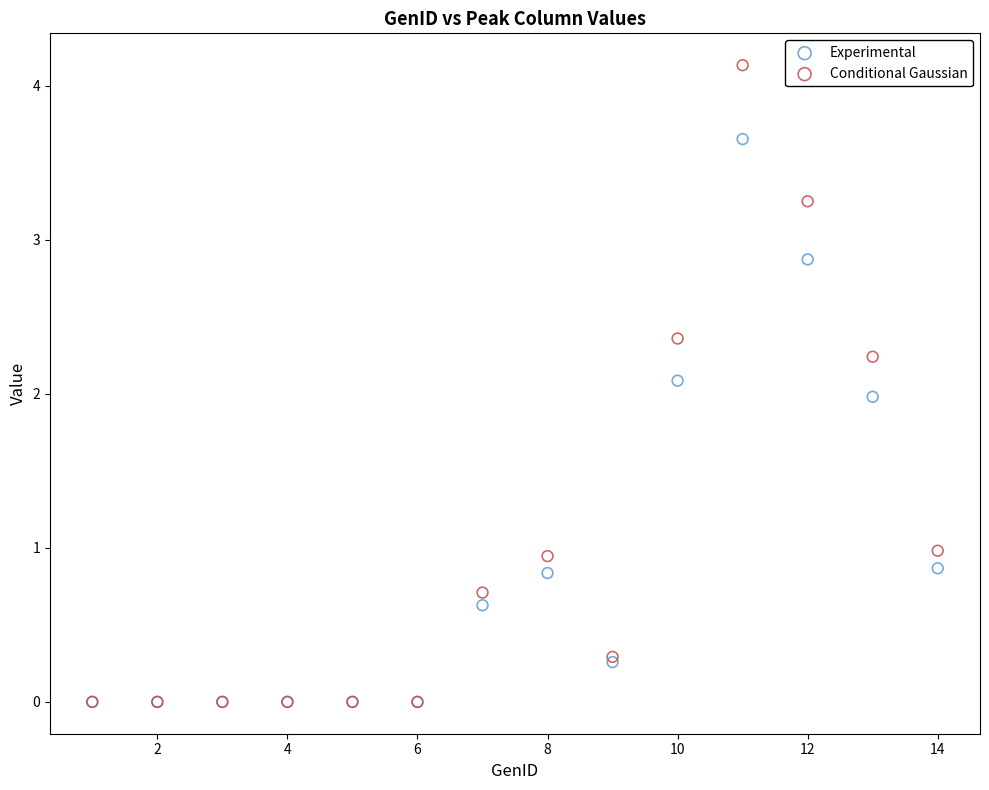

Which series reaches the maximum Y coordinate?

Conditional Gaussian